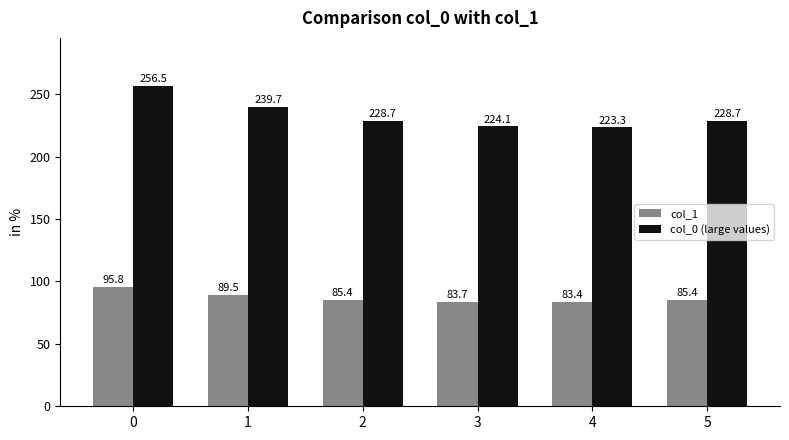

How many data points does each series have?

6